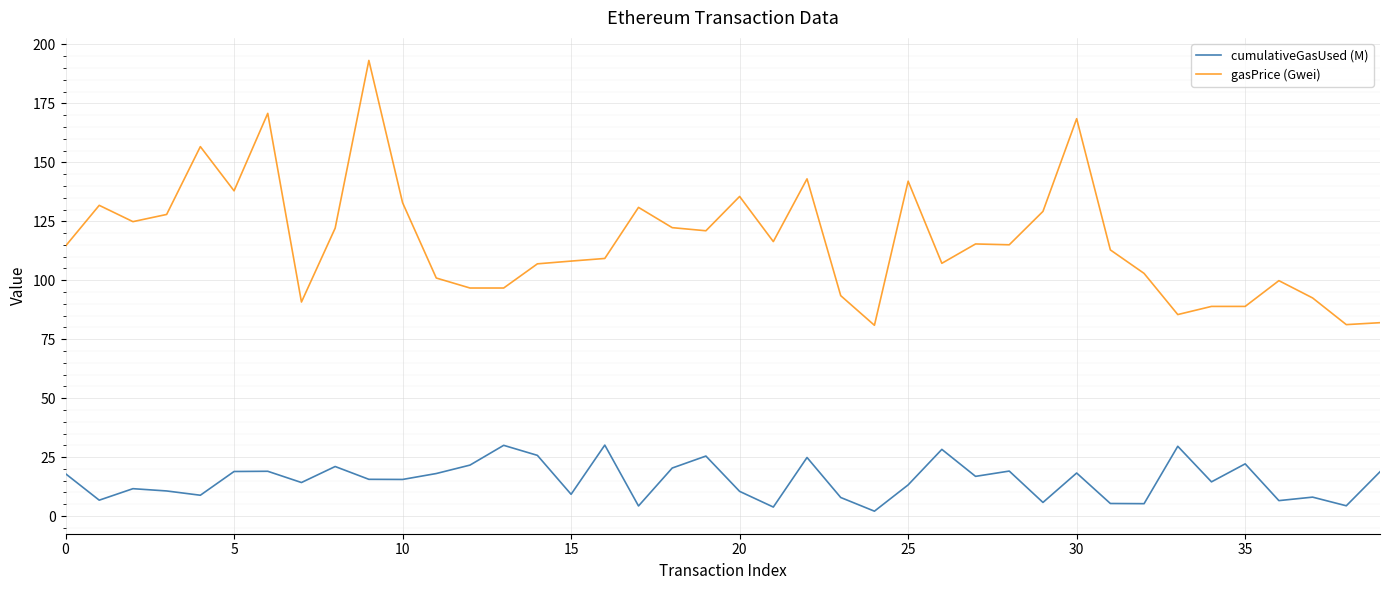

Which series has the widest spread of values?

gasPrice (Gwei)